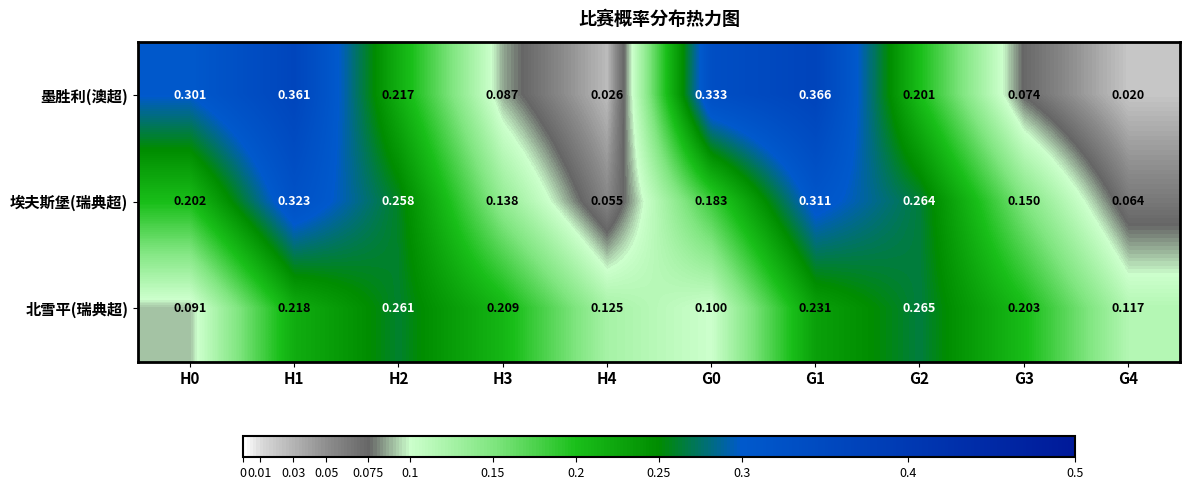

Between H2 and G0, which series saw the biggest shift?

北雪平(瑞典超)